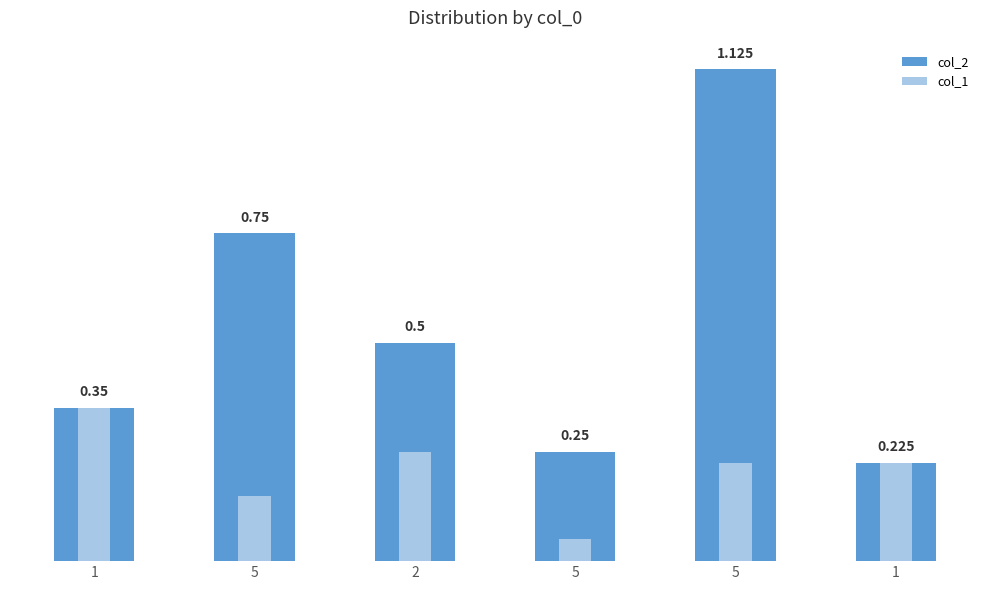

Read the col_1 value at 2.

0.2